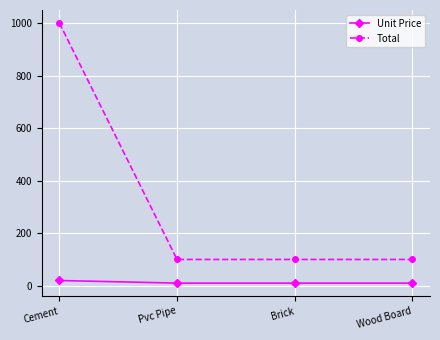

Count the Unit Price values in the range 10 to 20.

4